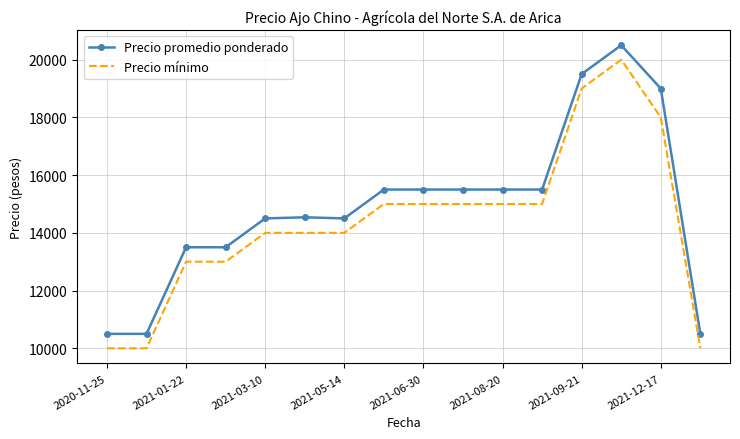

What is the greatest value displayed?

20500